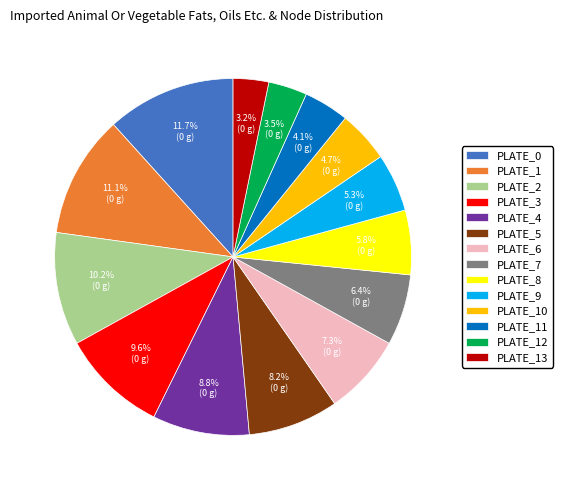

Is the sum of PLATE_11 and PLATE_0 greater than half?

No